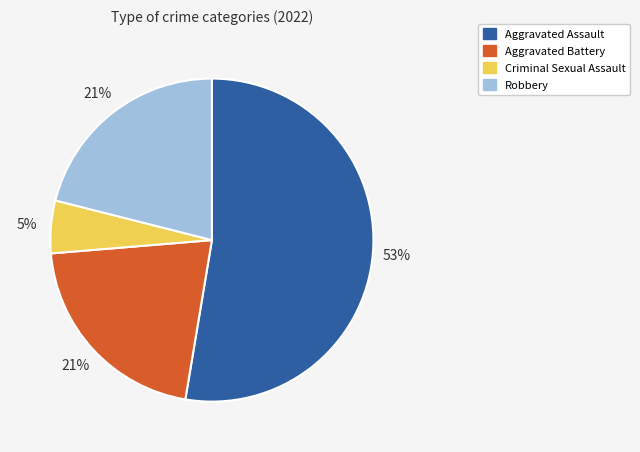

What is the smallest slice in the pie chart?

Criminal Sexual Assault